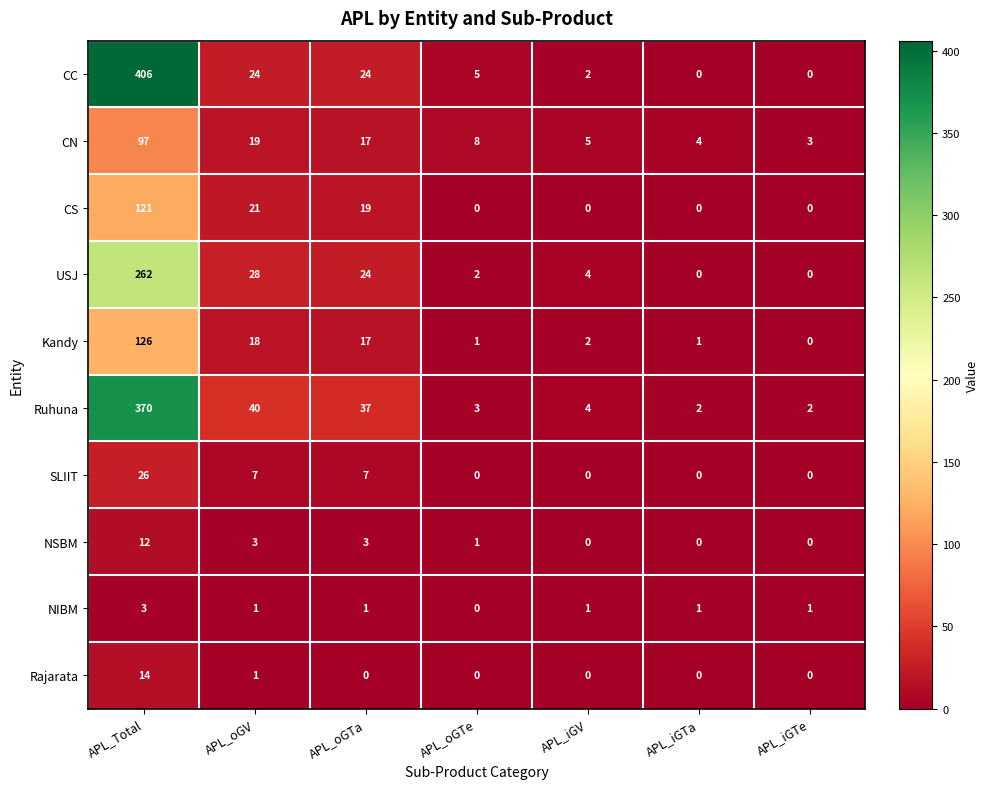

Where does the CN series first go above 8?

APL_Total